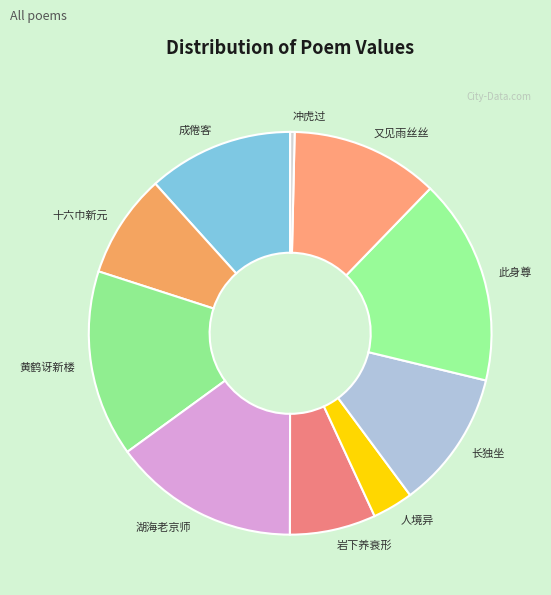

How many slices are in this pie chart?

10